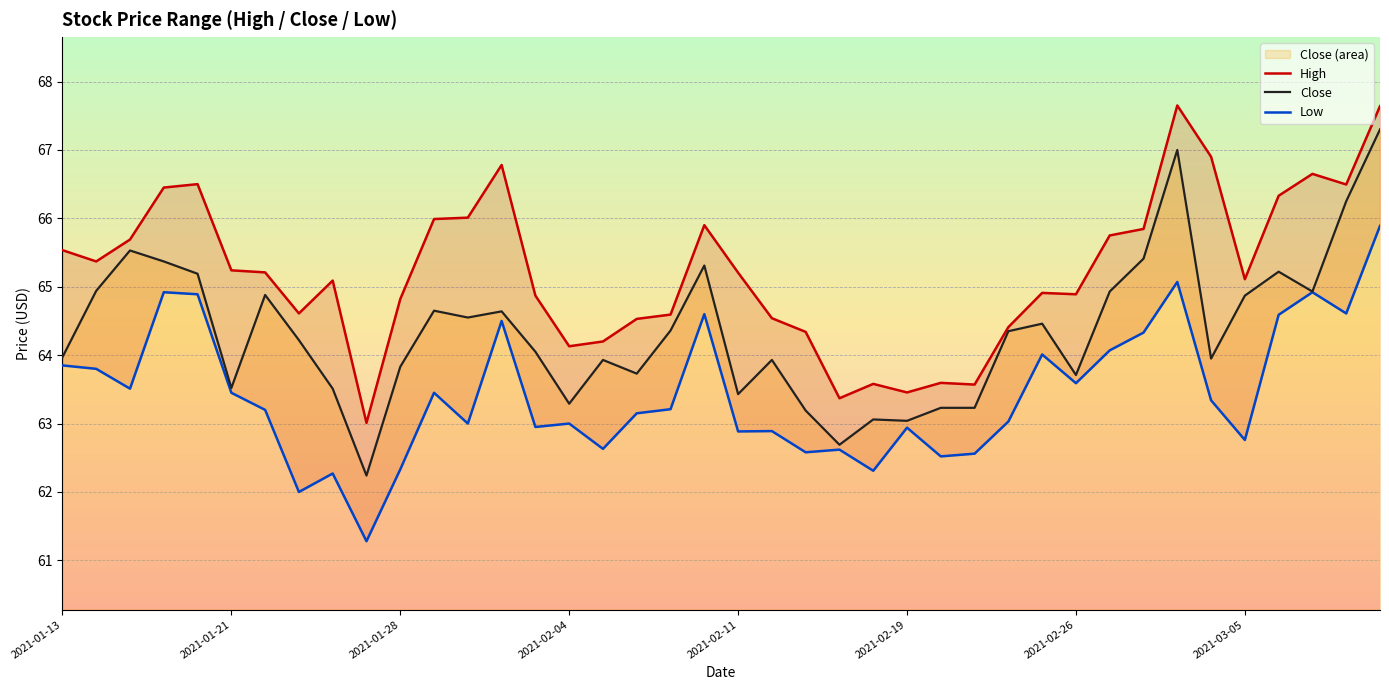

How many data points does each series have?

40